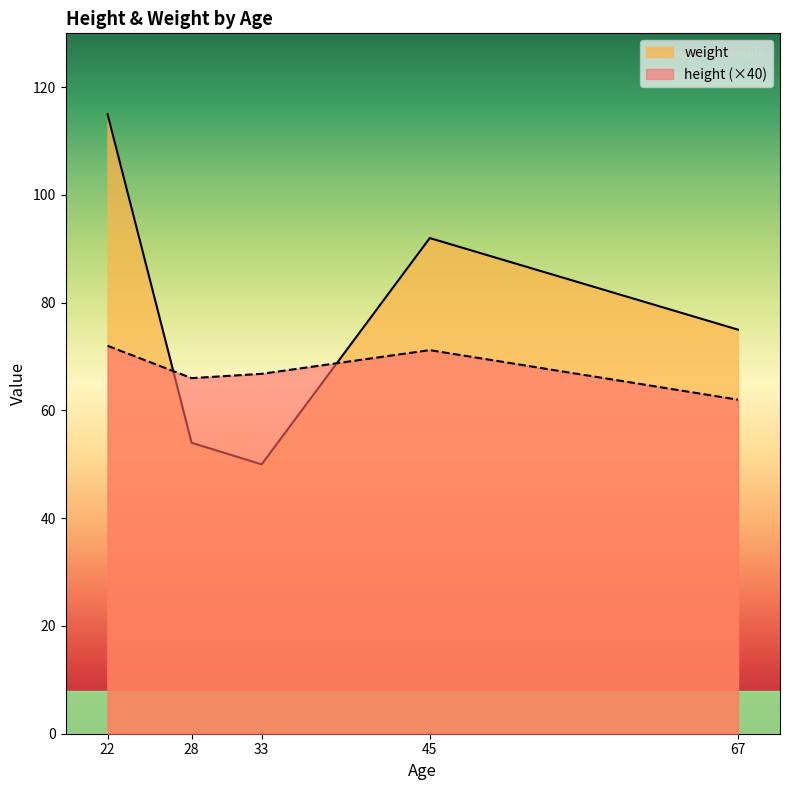

At which category is the sum across all series the highest?

22